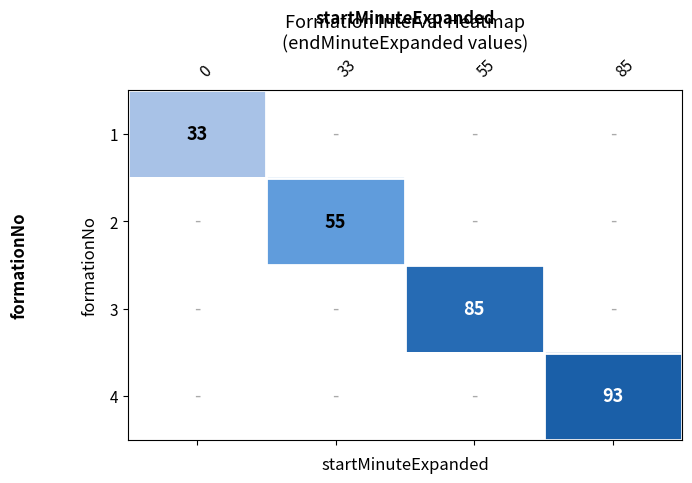

Which label corresponds to the smallest value in the chart?

33